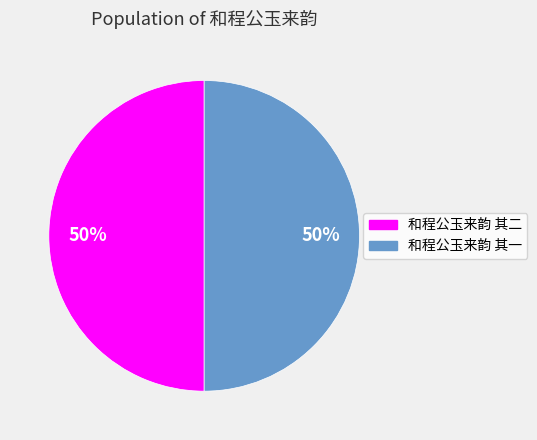

Combined, do 和程公玉来韵 其二 and 和程公玉来韵 其一 account for over 50%?

Yes